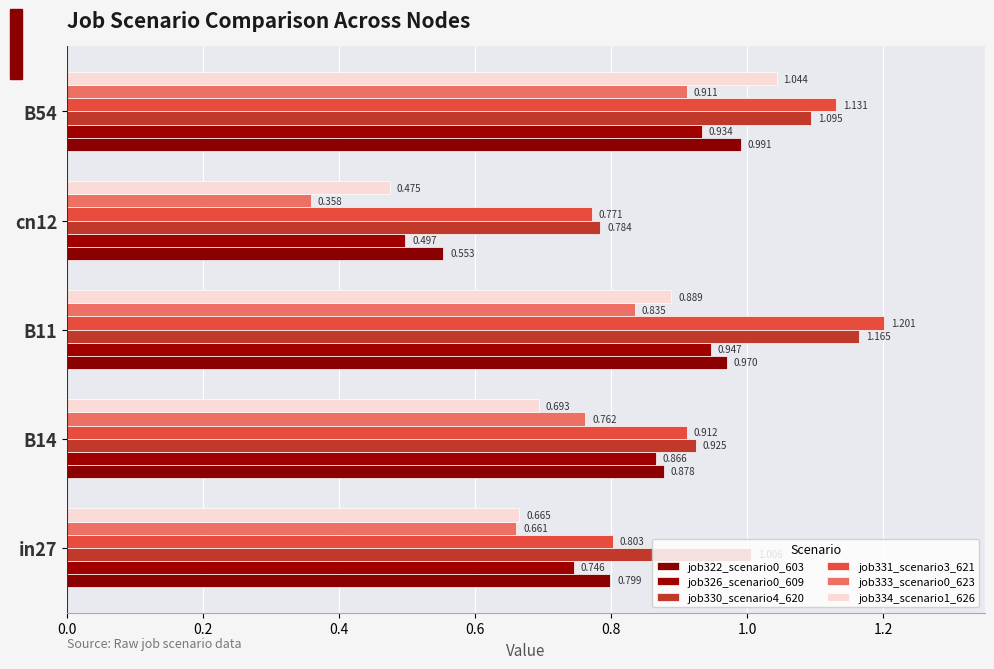

How many data points does each series have?

5